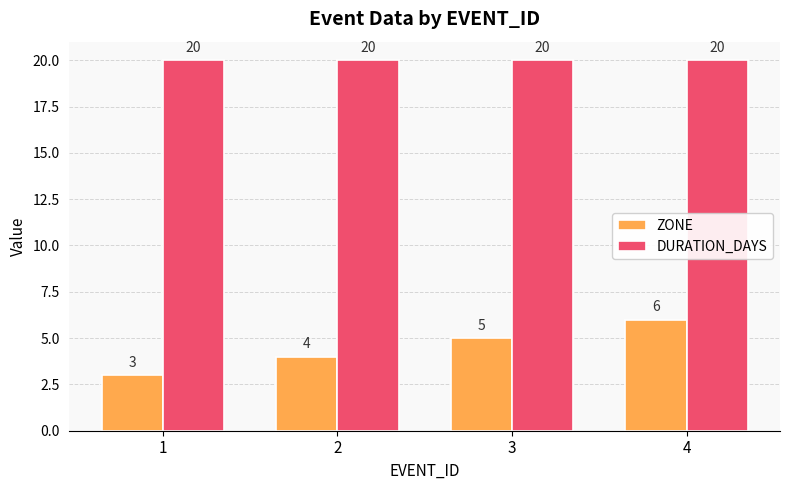

Which series has the widest spread of values?

ZONE